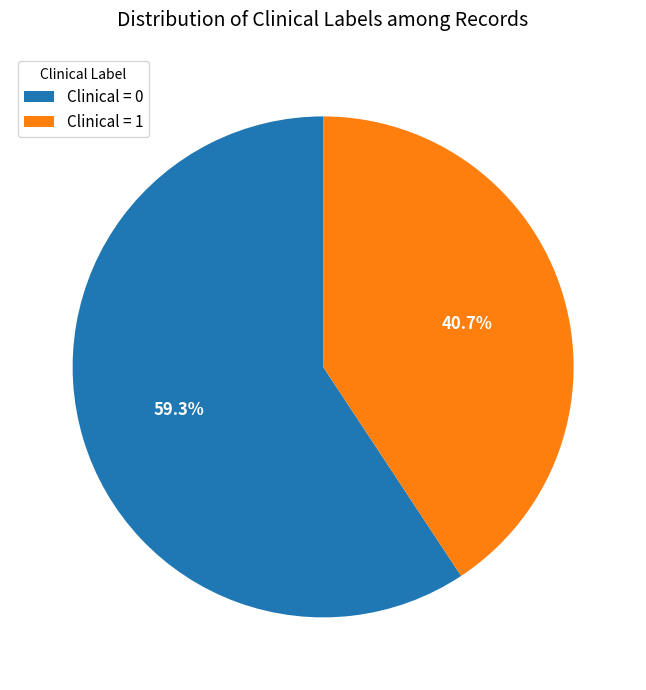

How many segments does this pie chart have?

2